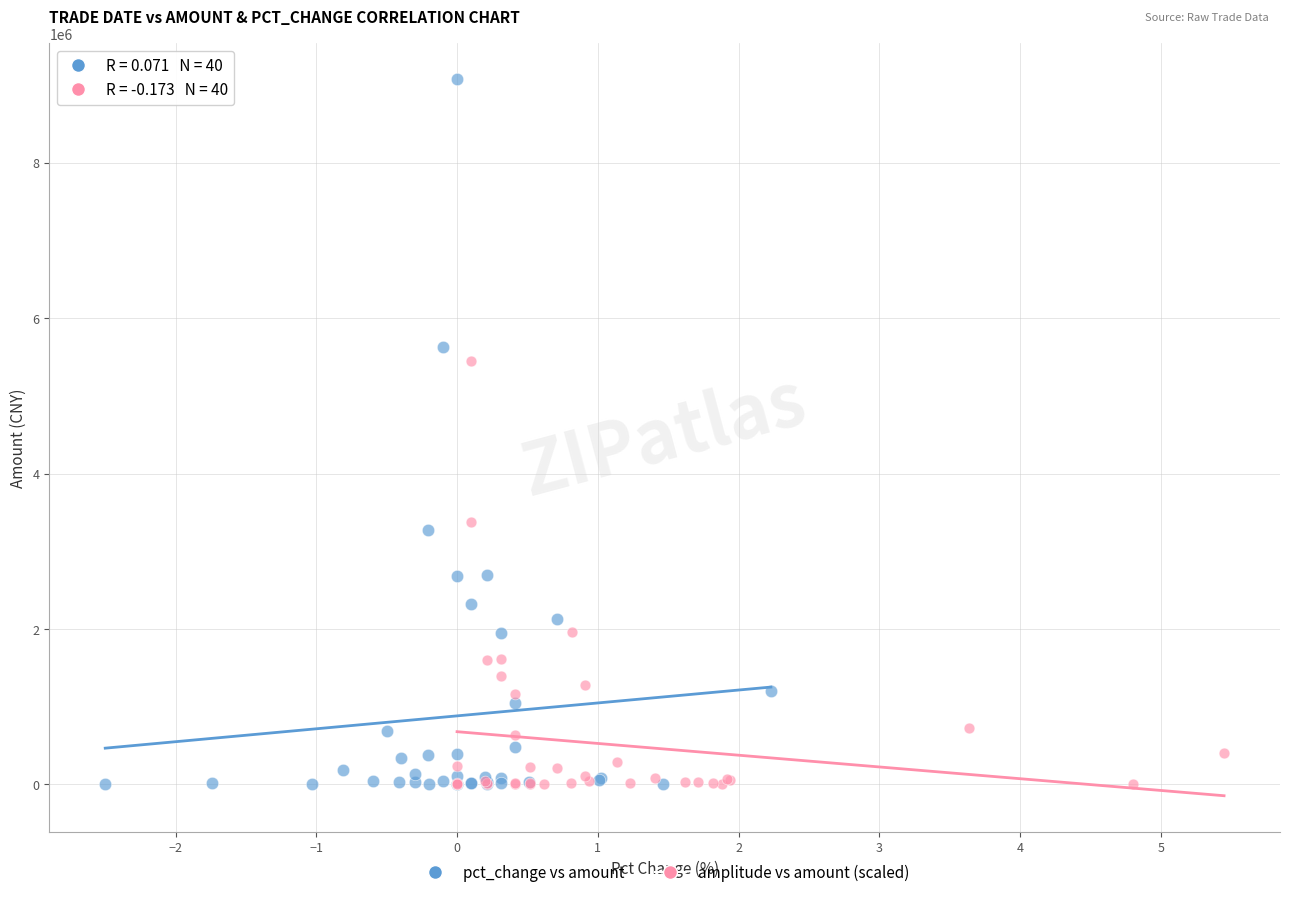

Which series reaches the maximum Y coordinate?

pct_change vs amount